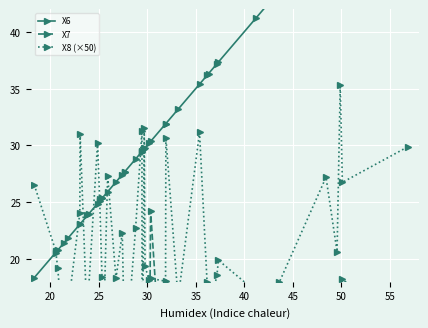

Is the value of X7 at 12 greater than the value of X6 at 37?

No